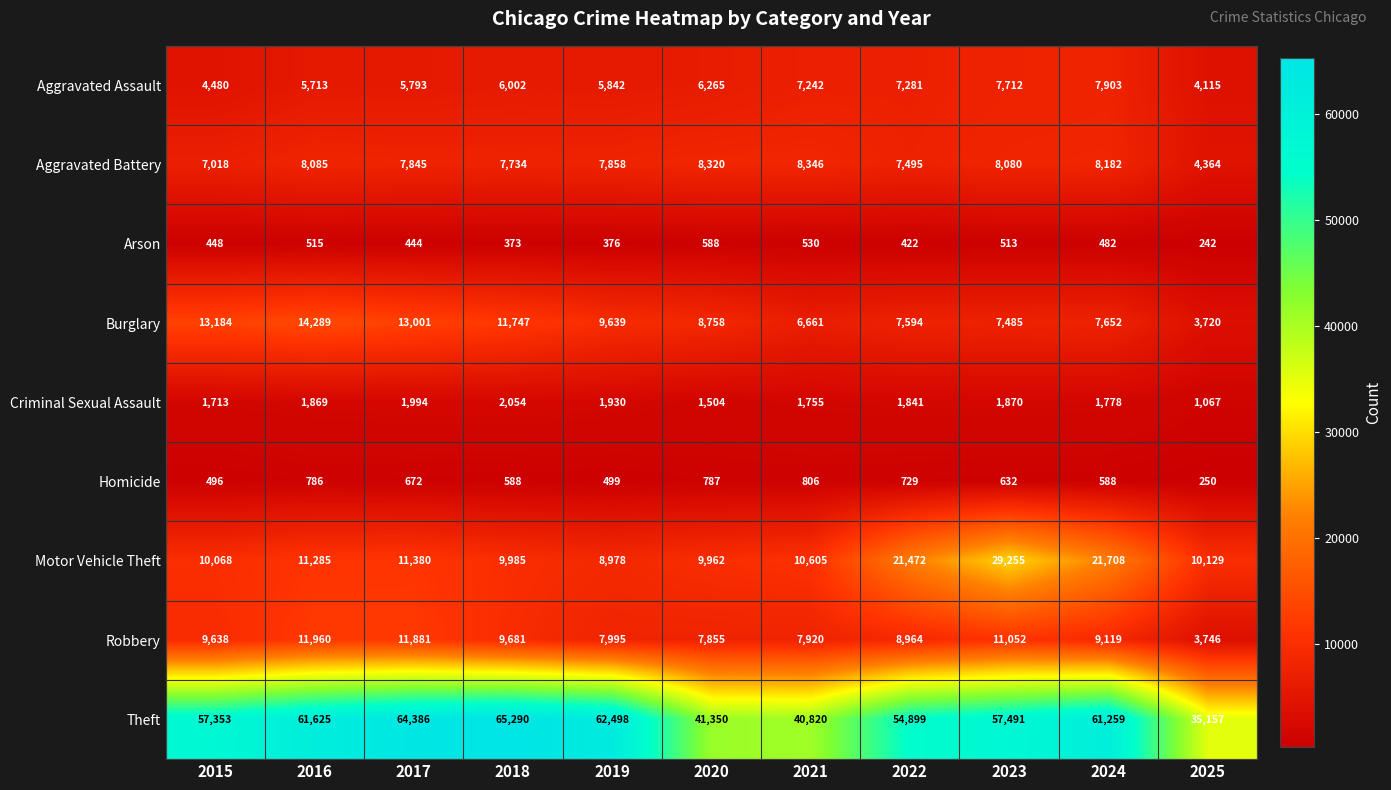

At how many categories does at least one series exceed 12820?

11